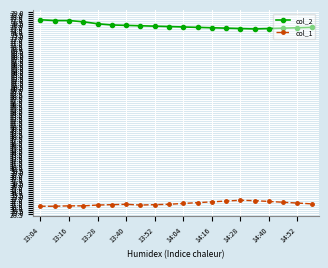

List the series in order of their overall mean, highest first.

col_2, col_1